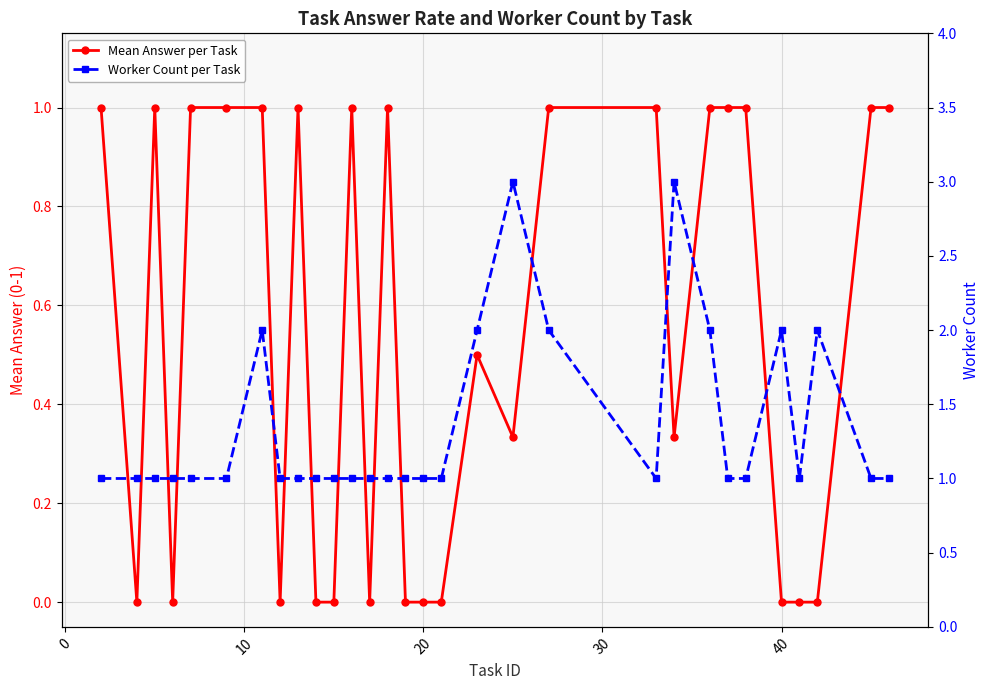

Rank the series by their average value, from highest to lowest.

Worker Count per Task, Mean Answer per Task